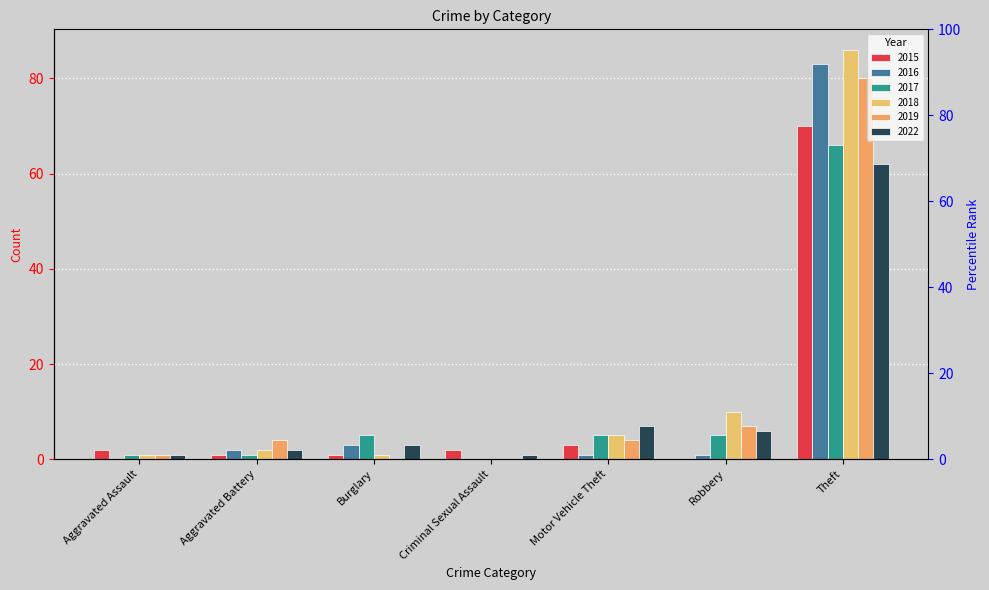

What are all the series names shown in the legend?

2015, 2016, 2017, 2018, 2019, 2022